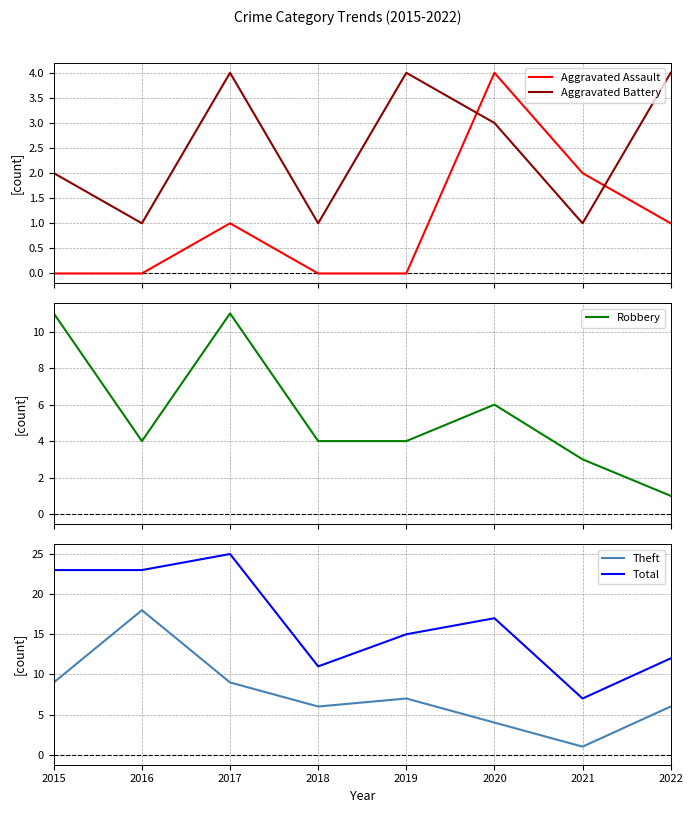

What is the difference between the Total values at 2022 and 2021?

5